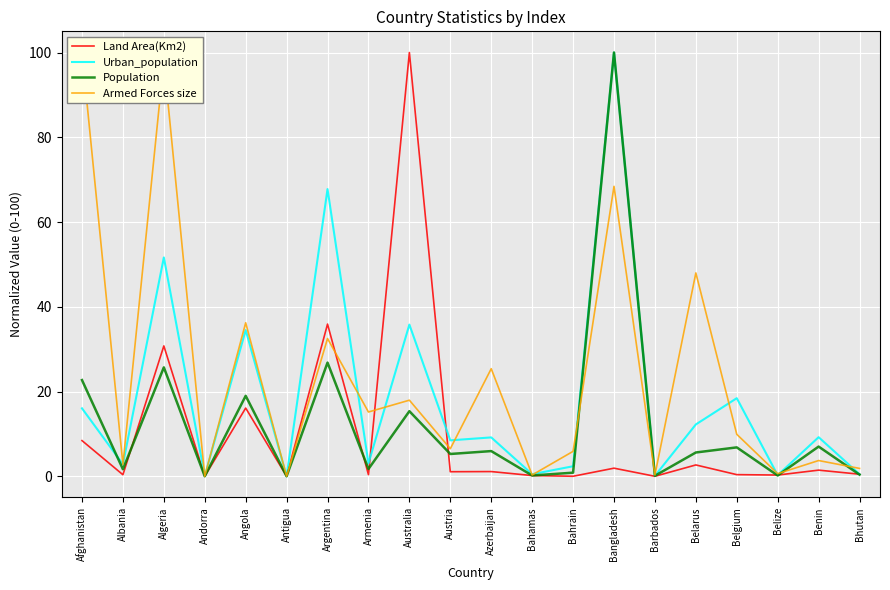

At which category does the chart reach its minimum across all series?

Barbados